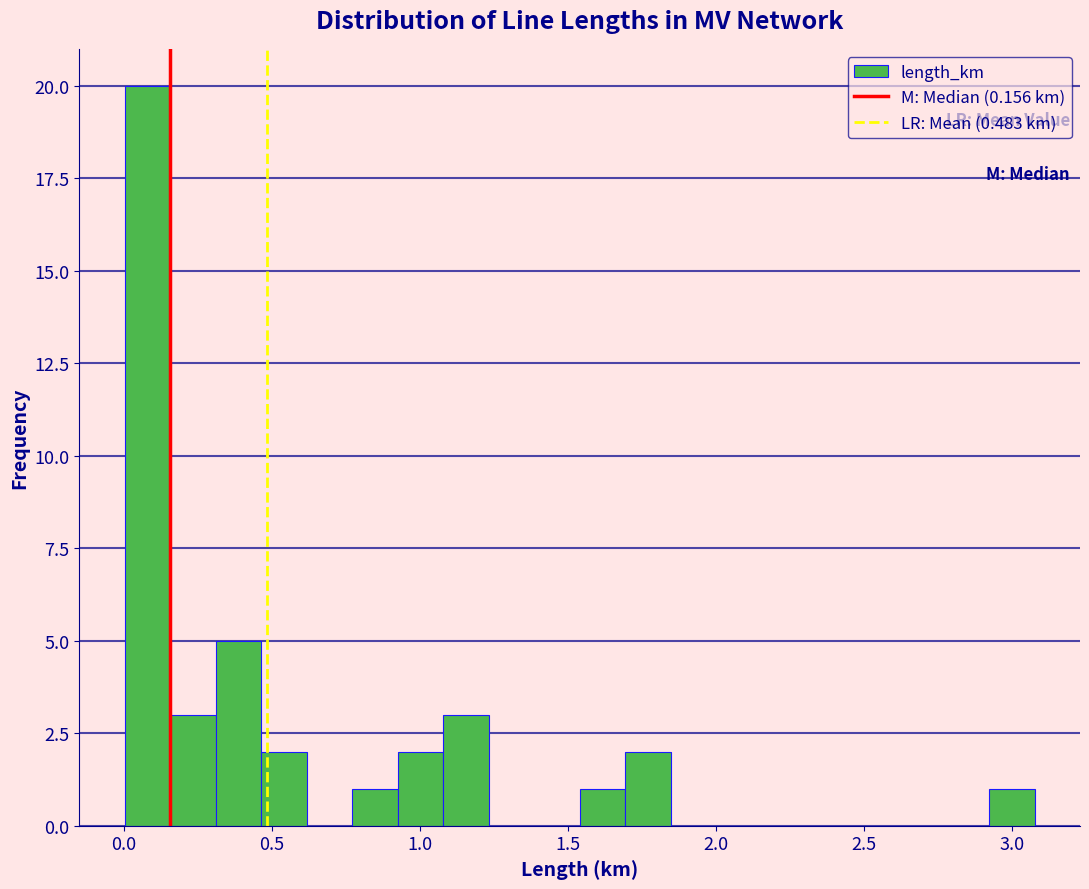

Around what value on the x-axis is the tallest bar? Give the approximate position of its centre, as read against the axis.

0.10